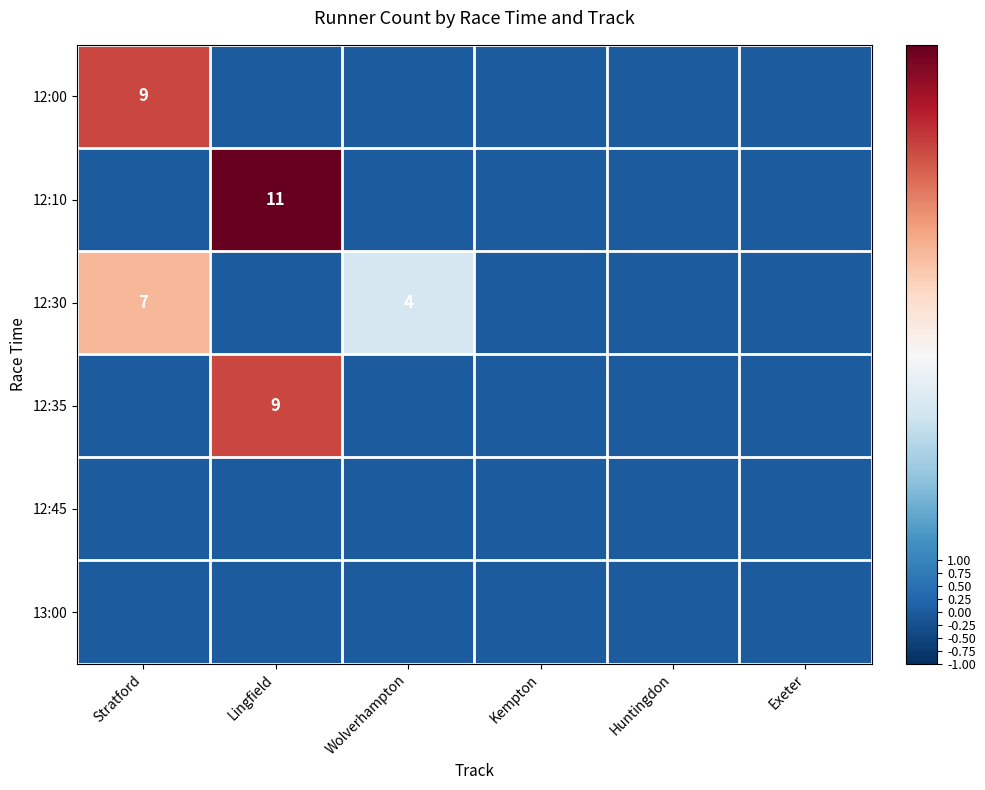

At how many categories does at least one series exceed 3?

3